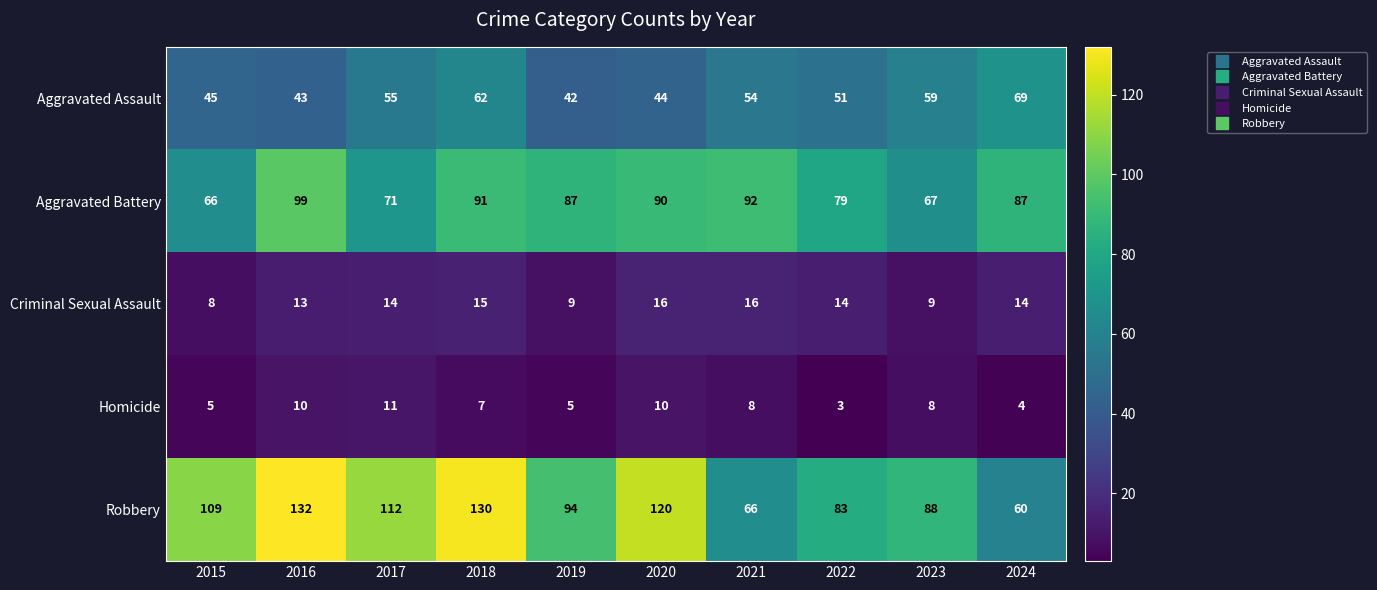

How many values in the Aggravated Battery series are below 87?

4